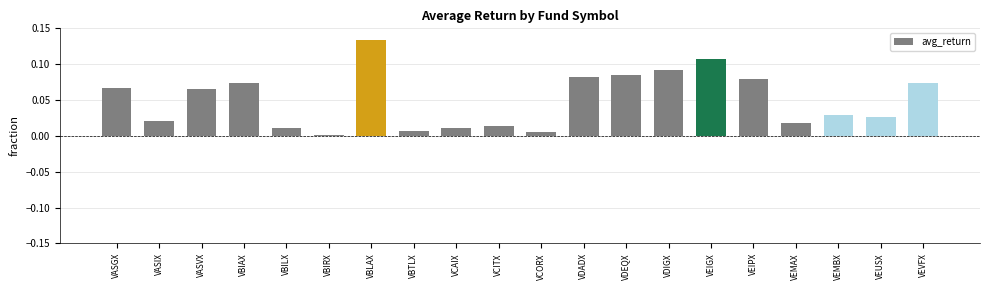

What is the label of the 13th bar from the left?

VDEQX